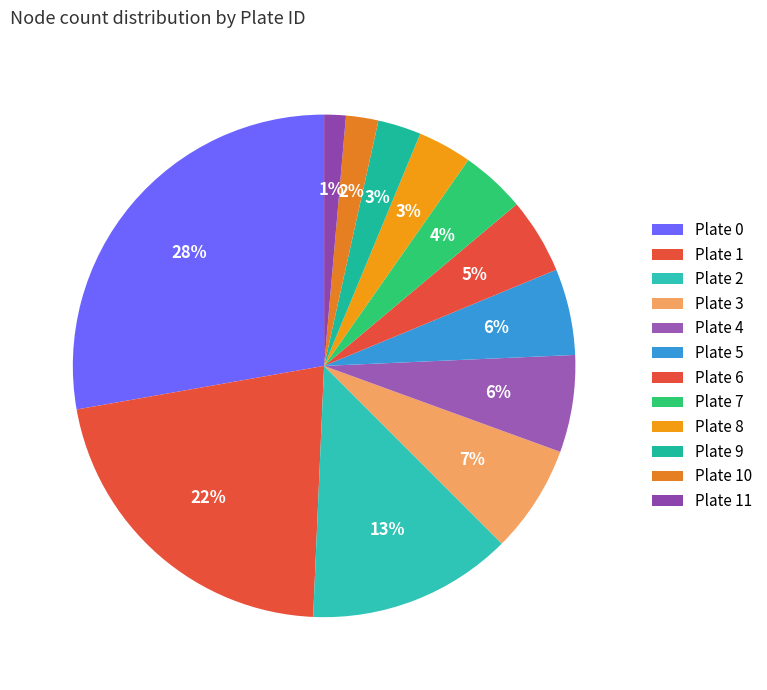

Combined, what portion of the pie is Plate 10 and Plate 8?

5.6%